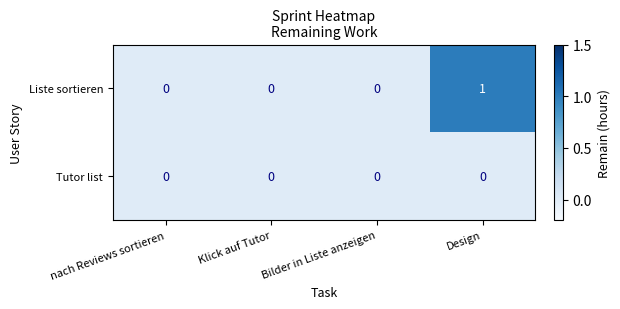

Which series has the widest spread of values?

Liste sortieren